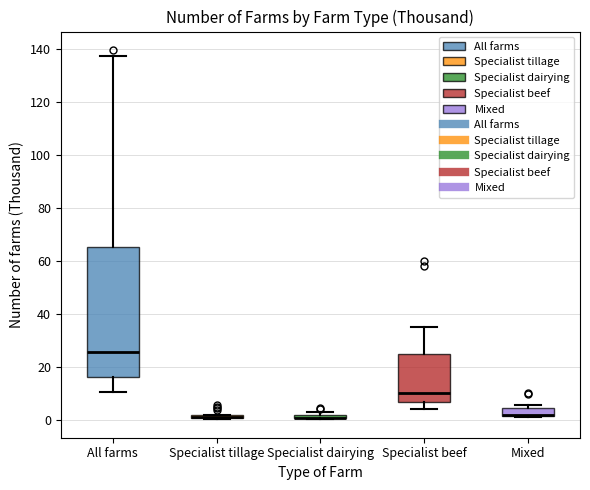

Where does the upper whisker of the box for All farms end on the y-axis? The values are not printed on the chart, so give them approximately, as read against the axis.

138